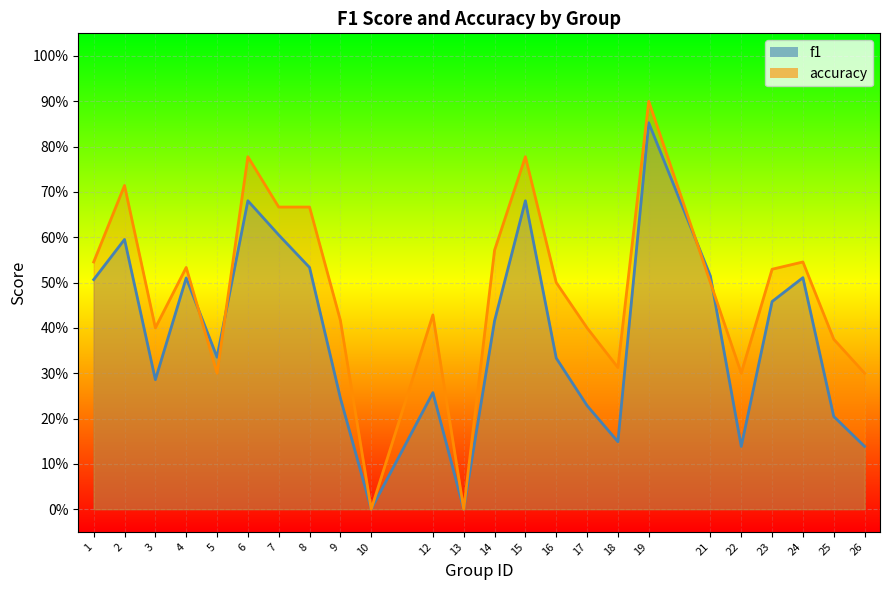

At 15, list the series in order from smallest to largest.

f1, accuracy